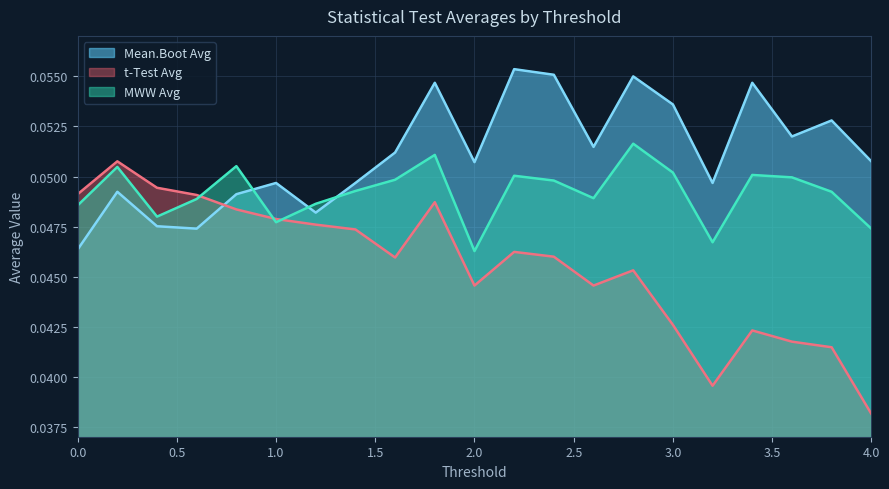

True or false: t-Test Avg has more than 1 points higher than both neighbors.

True